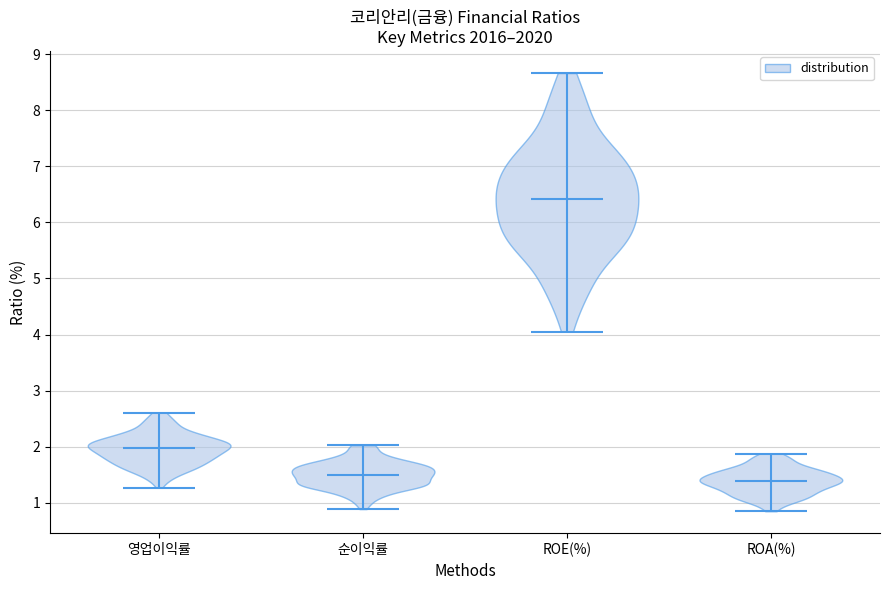

Which violin has the lowest median line?

ROA(%)